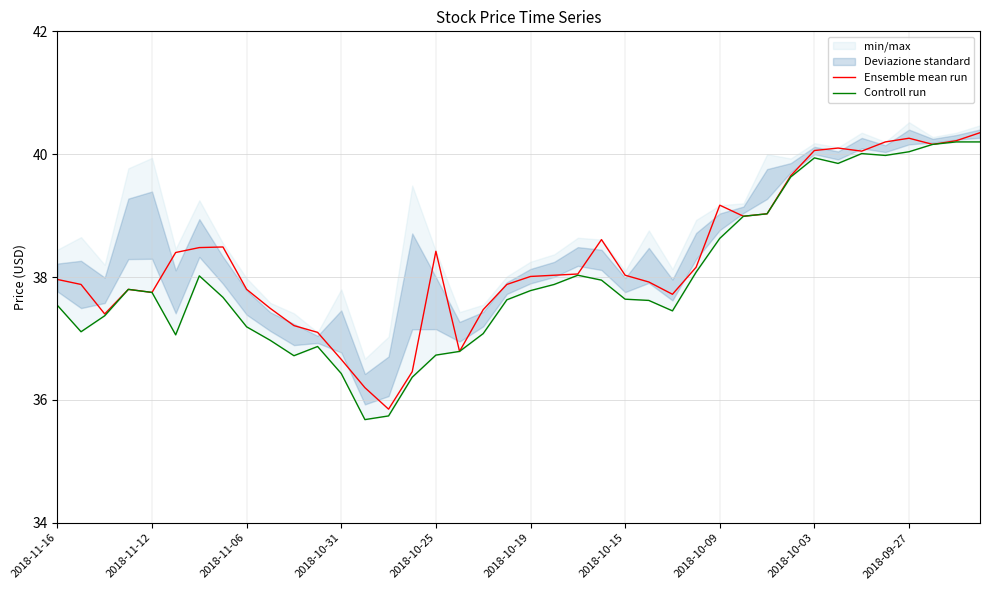

Is this an area chart (filled region under the line)?

No